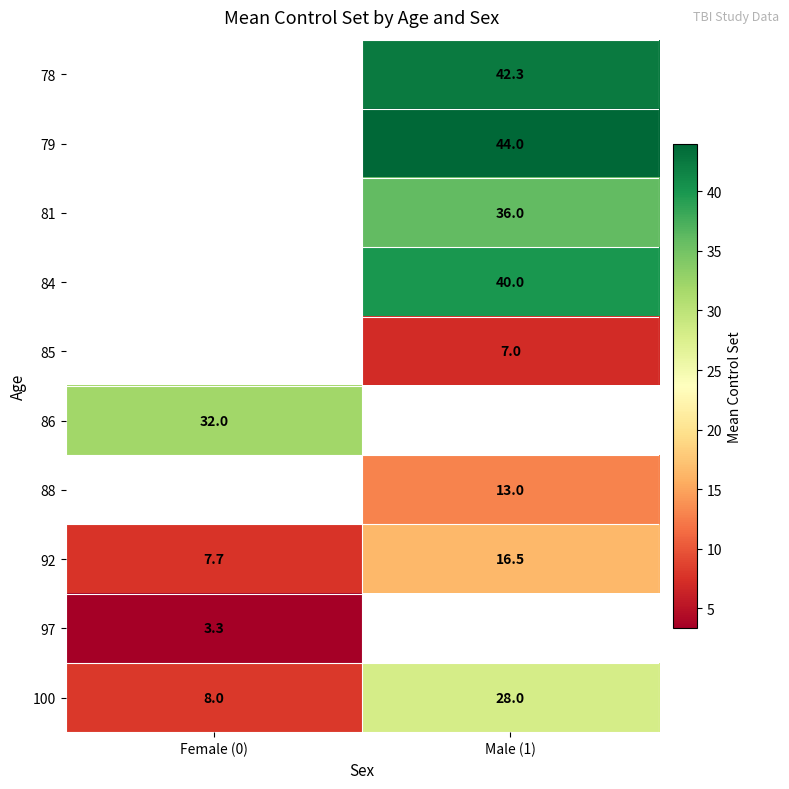

Which series has the widest spread of values?

100